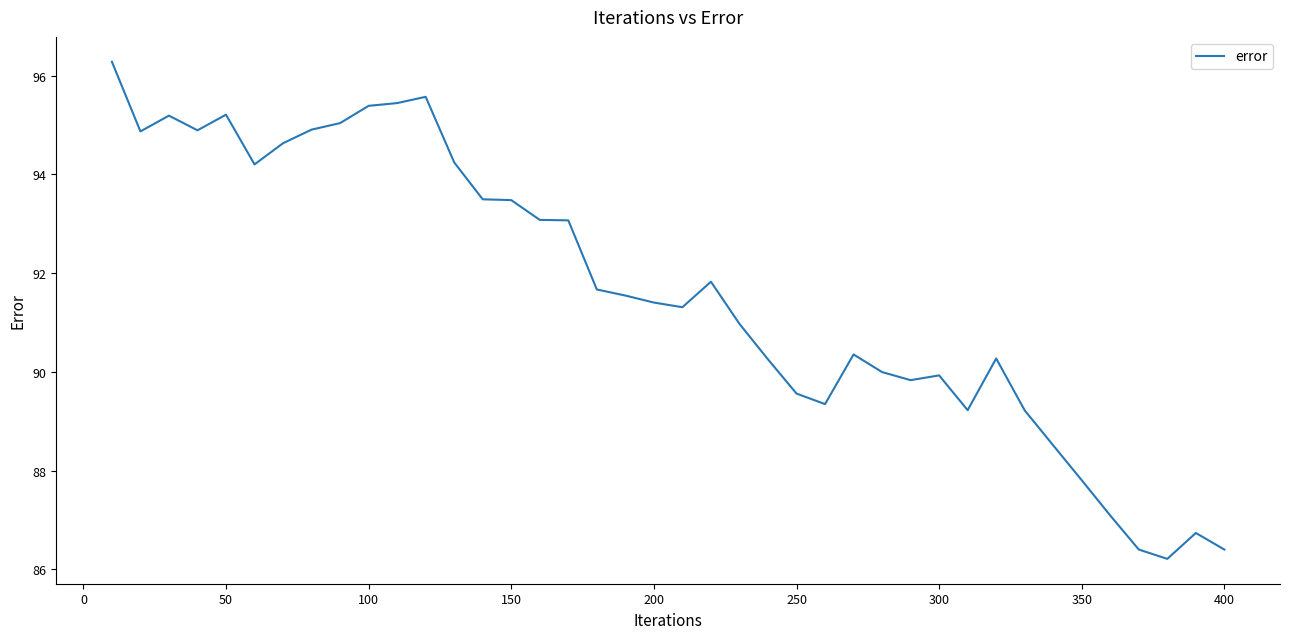

What is the smallest value displayed?

86.2